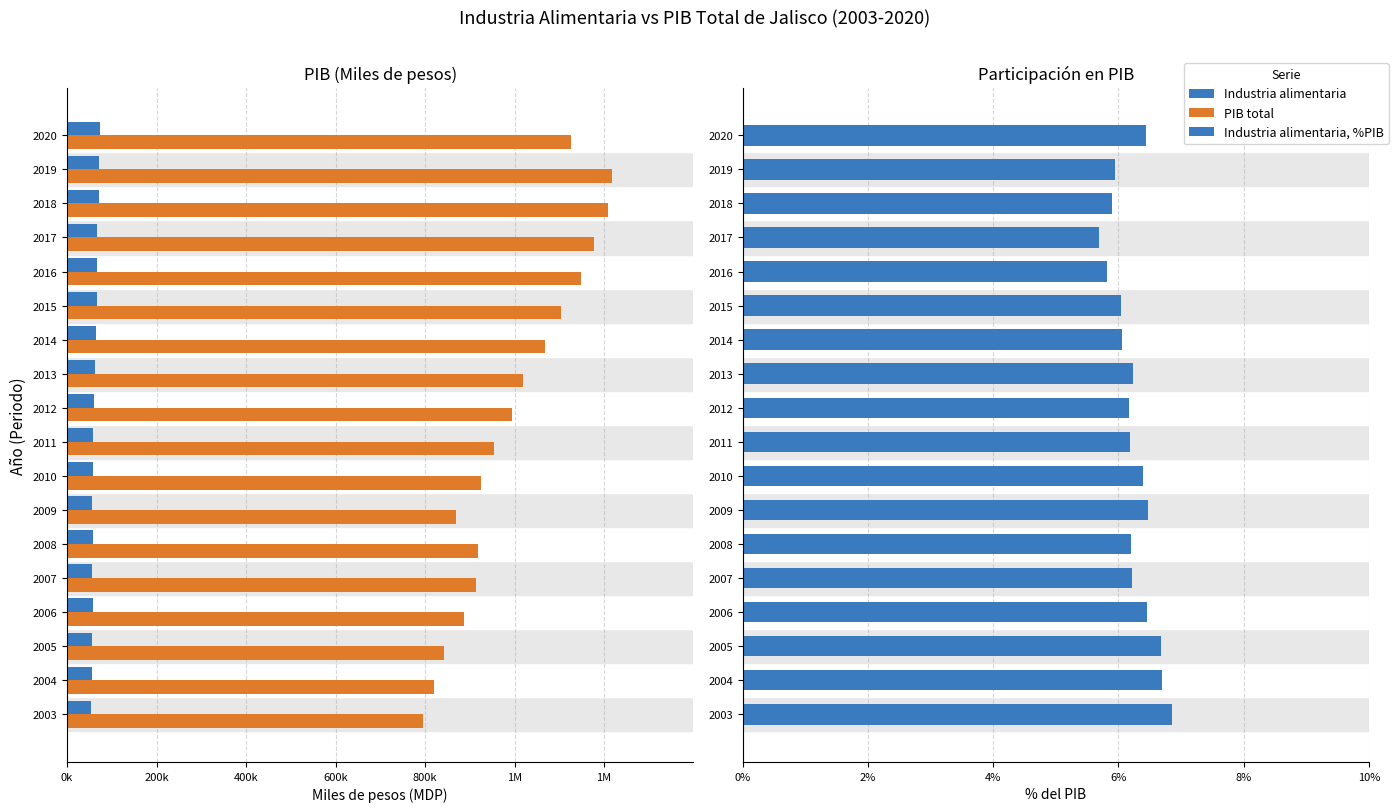

Reading right to left, list all the values displayed in this chart.

Industria alimentaria: 72575.0	72332.4	71266.2	66938.4	66842.8	66711.8	64612.8	63538.8	61337.9	58891.7	59155.1	56409.6	56924.1	56741.2	57178.2	56206.0	54835.1	54464.4
PIB total: 1125698.5	1216735.7	1208076.0	1176616.0	1149129.5	1104884.9	1067256.8	1018578.6	995286.0	953148.1	925371.8	870319.1	918573.5	913139.8	886009.7	842128.8	819238.3	794957.3
Industria alimentaria, %PIB: 0.1	0.1	0.1	0.1	0.1	0.1	0.1	0.1	0.1	0.1	0.1	0.1	0.1	0.1	0.1	0.1	0.1	0.1